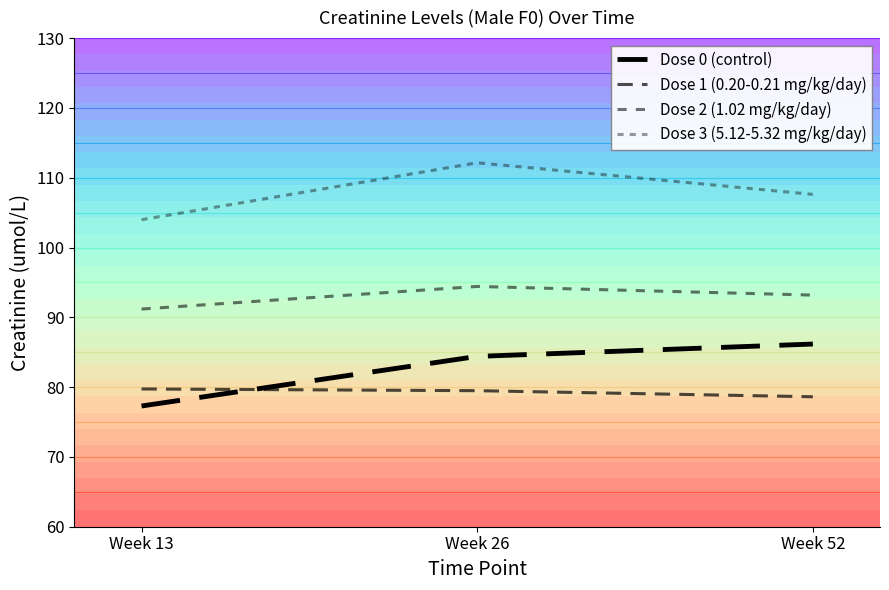

At Week 52, list the series in order from smallest to largest.

Dose 1 (0.20-0.21 mg/kg/day), Dose 0 (control), Dose 2 (1.02 mg/kg/day), Dose 3 (5.12-5.32 mg/kg/day)